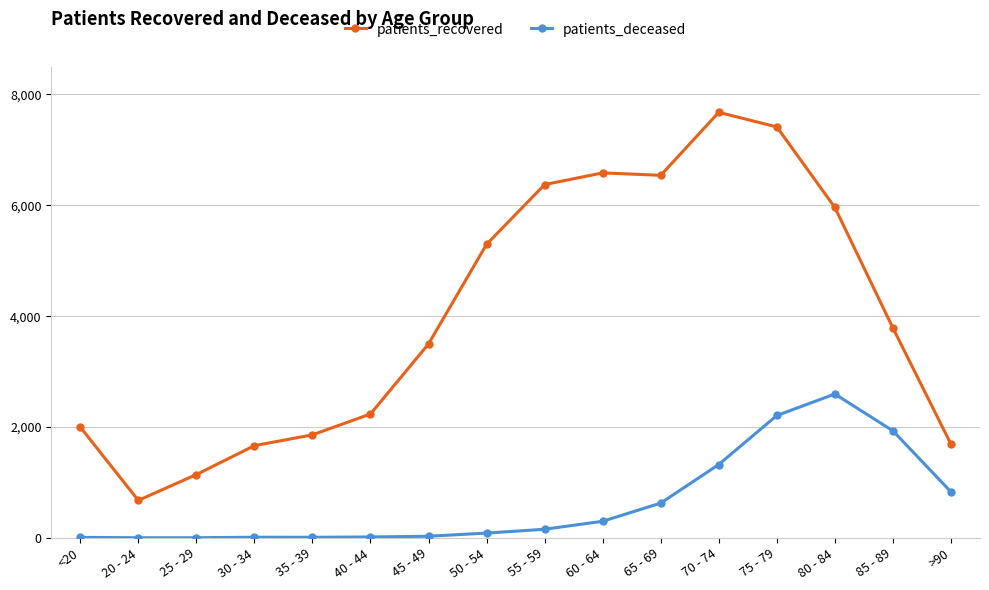

At which label does patients_recovered first exceed 3786?

50 - 54